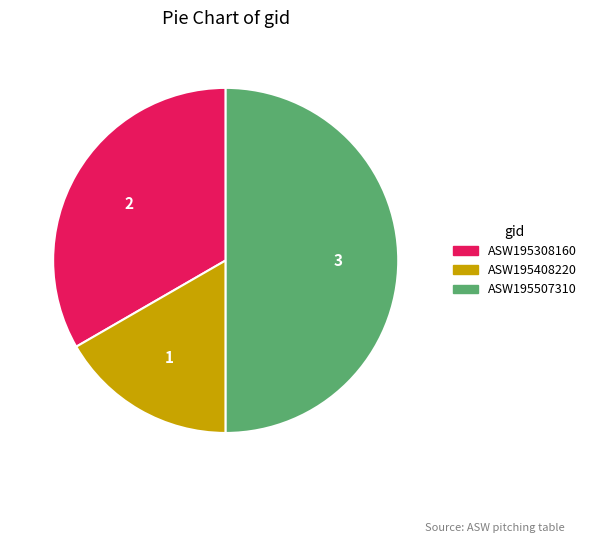

Rank the categories by value from highest to lowest.

ASW195507310, ASW195308160, ASW195408220